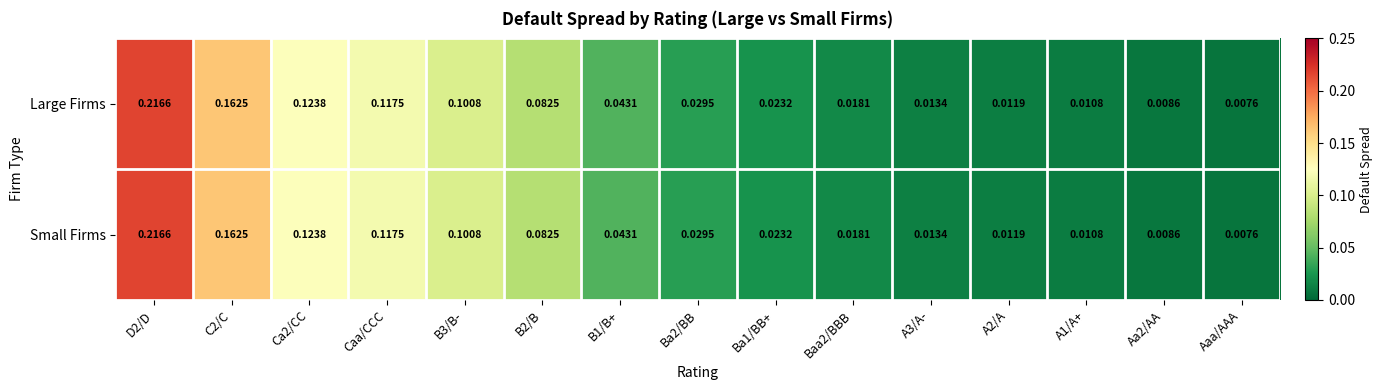

Where is Small Firms nearest to the value 0?

Aaa/AAA